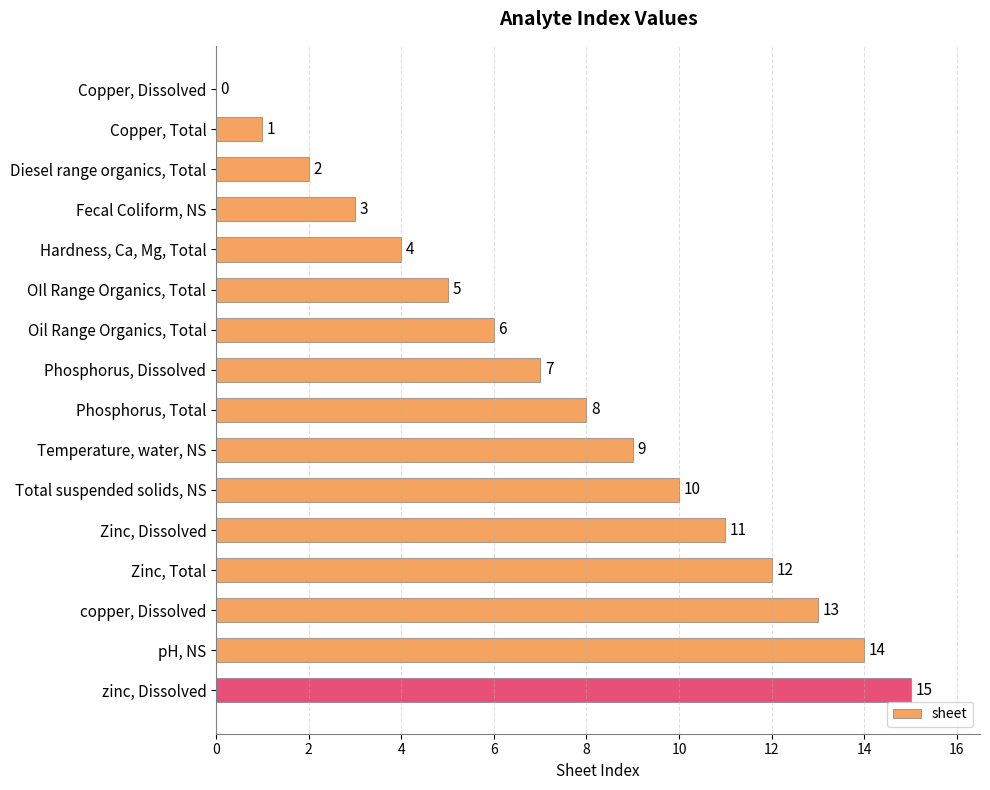

The value at Zinc, Dissolved is 3. True or false?

False